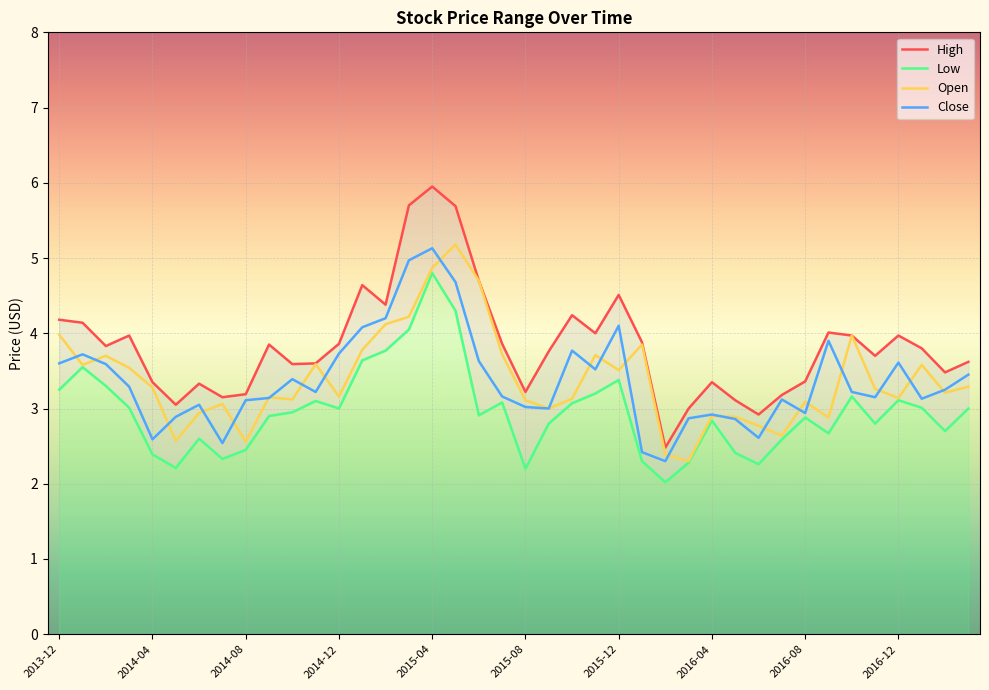

What are all the series names shown in the legend?

High, Low, Open, Close